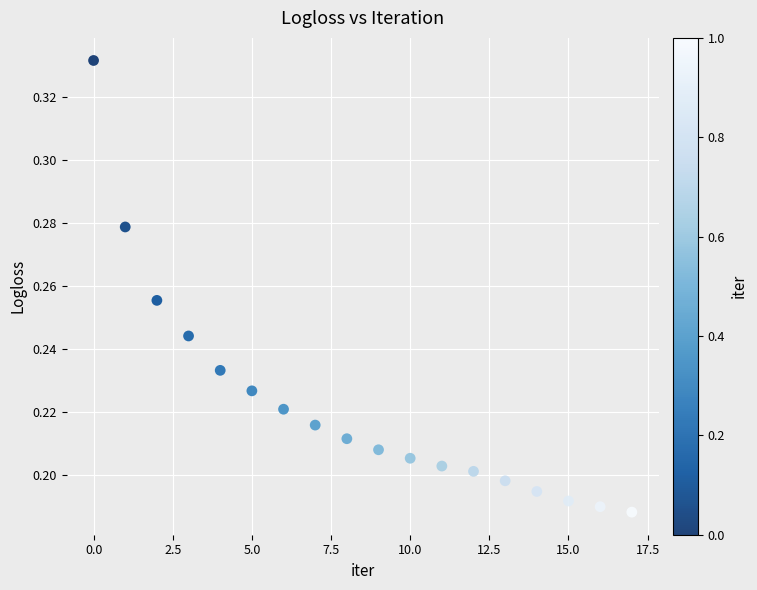

How many data points are displayed?

18